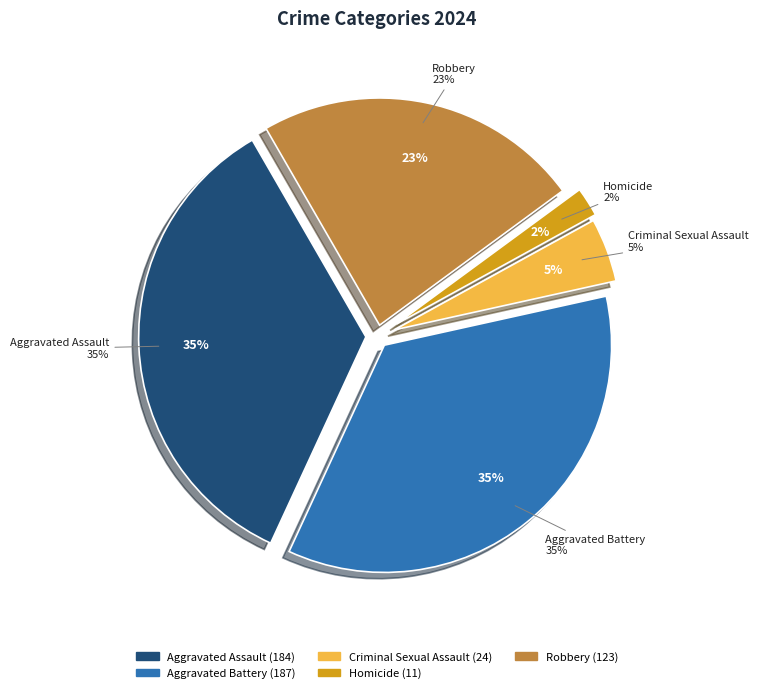

What is the total percentage of Criminal Sexual Assault and Aggravated Assault?

39.3%